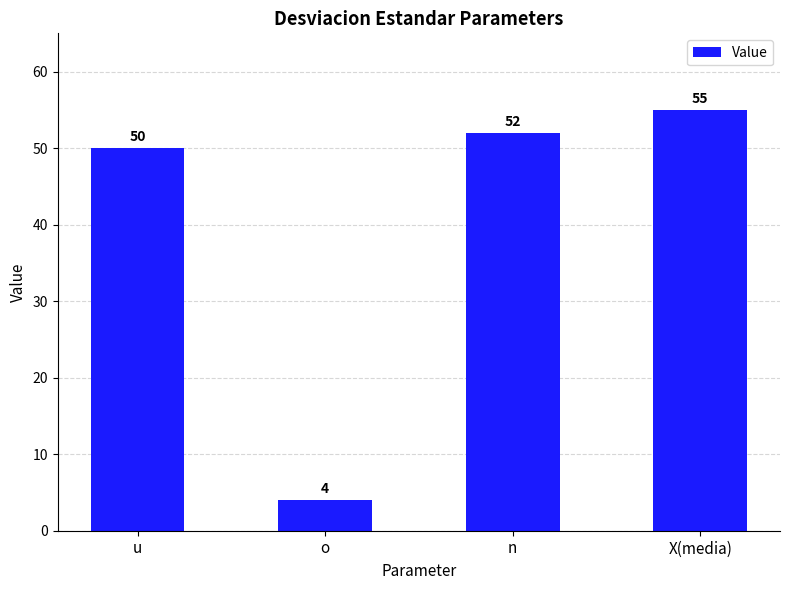

What is the smallest value displayed?

4